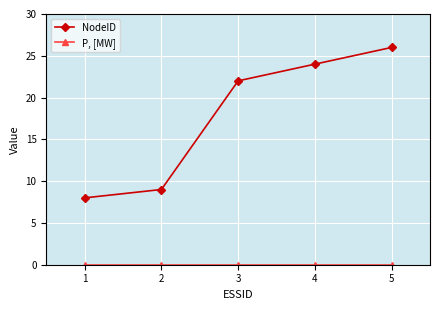

Which series has the largest range (max minus min)?

NodeID